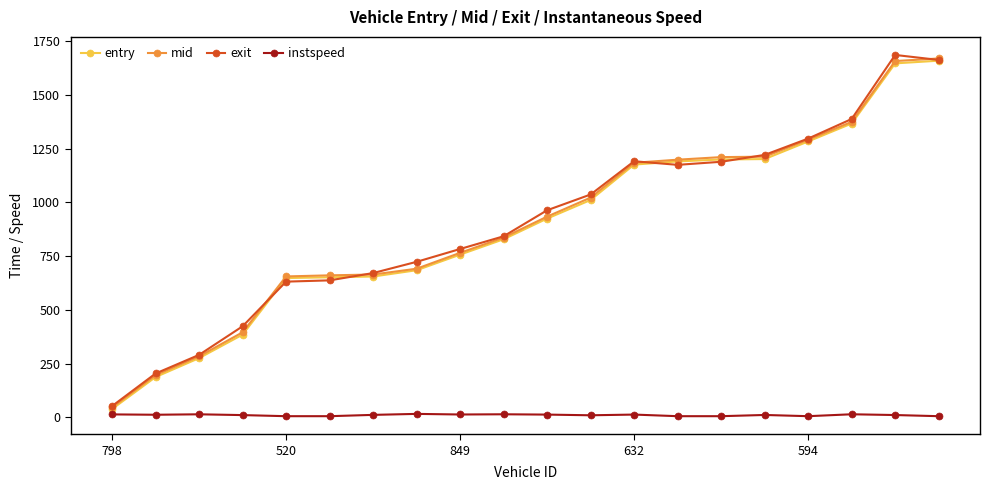

True or false: entry and instspeed intersect in this chart.

False